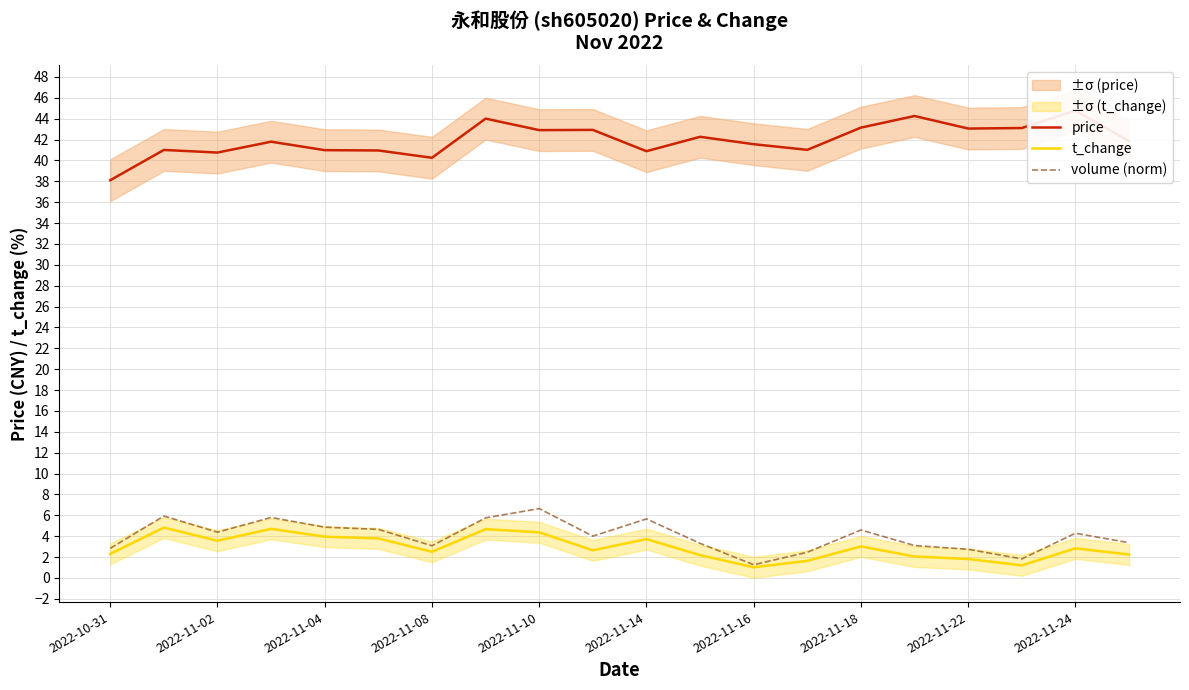

What is the difference between the maximum and minimum values in the volume (norm) series?

5.4